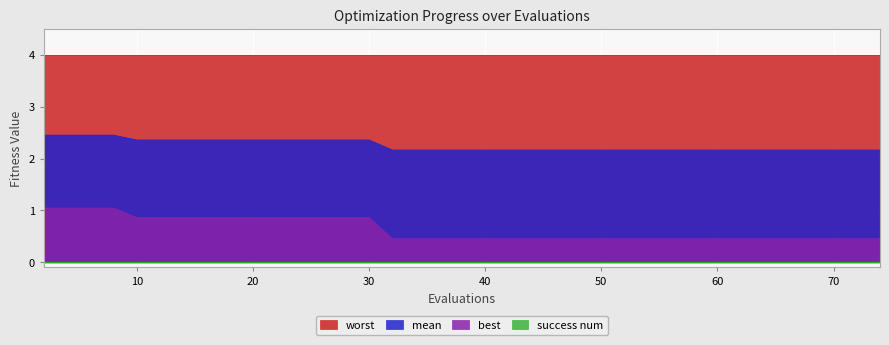

True or false: best and mean cross at least once.

False